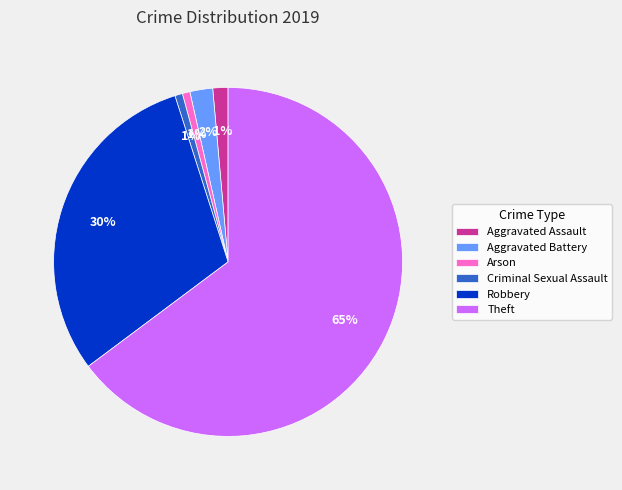

How many slices are in this pie chart?

6